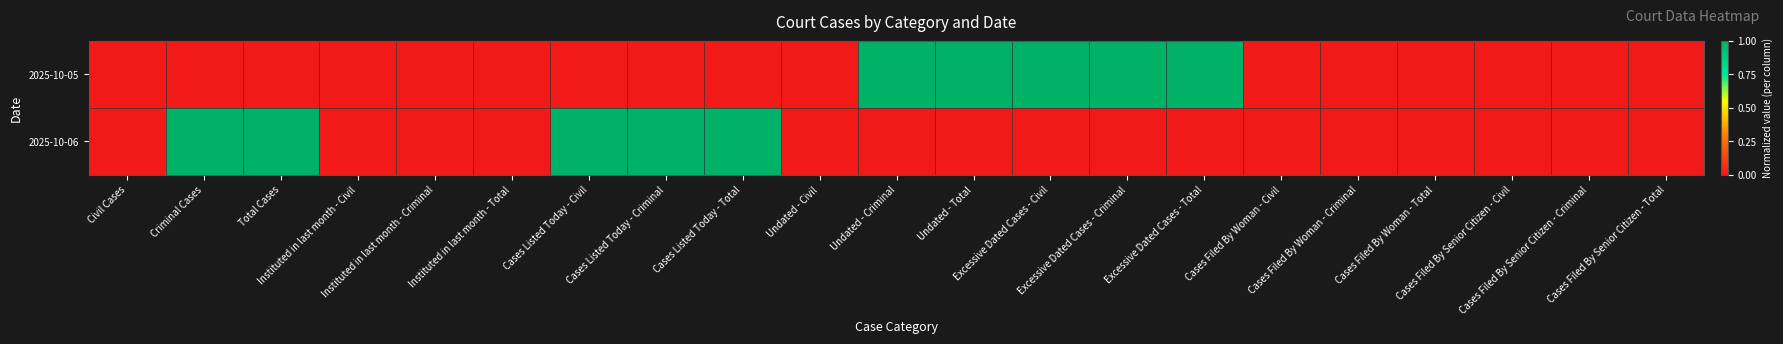

Reading left to right, what are all the values shown in this chart?

2025-10-05: Civil Cases=0	Criminal Cases=0	Total Cases=0	Instituted in last month - Civil=0	Instituted in last month - Criminal=0	Instituted in last month - Total=0	Cases Listed Today - Civil=0	Cases Listed Today - Criminal=0	Cases Listed Today - Total=0	Undated - Civil=0	Undated - Criminal=1	Undated - Total=1	Excessive Dated Cases - Civil=1	Excessive Dated Cases - Criminal=1	Excessive Dated Cases - Total=1	Cases Filed By Woman - Civil=0	Cases Filed By Woman - Criminal=0	Cases Filed By Woman - Total=0	Cases Filed By Senior Citizen - Civil=0	Cases Filed By Senior Citizen - Criminal=0	Cases Filed By Senior Citizen - Total=0
2025-10-06: Civil Cases=0	Criminal Cases=1	Total Cases=1	Instituted in last month - Civil=0	Instituted in last month - Criminal=0	Instituted in last month - Total=0	Cases Listed Today - Civil=1	Cases Listed Today - Criminal=1	Cases Listed Today - Total=1	Undated - Civil=0	Undated - Criminal=0	Undated - Total=0	Excessive Dated Cases - Civil=0	Excessive Dated Cases - Criminal=0	Excessive Dated Cases - Total=0	Cases Filed By Woman - Civil=0	Cases Filed By Woman - Criminal=0	Cases Filed By Woman - Total=0	Cases Filed By Senior Citizen - Civil=0	Cases Filed By Senior Citizen - Criminal=0	Cases Filed By Senior Citizen - Total=0